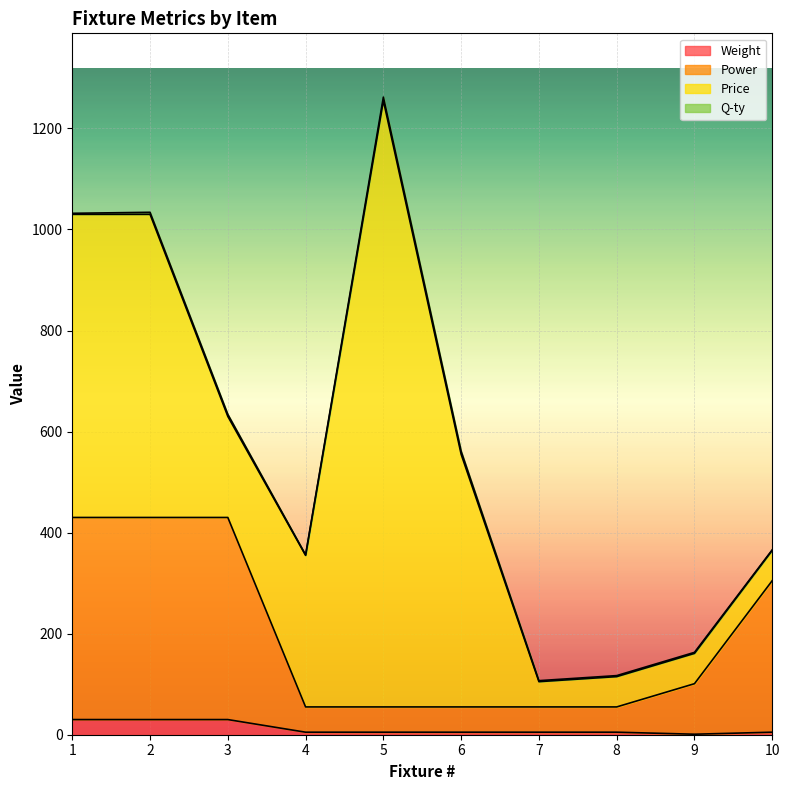

Where does the Power series first go above 101?

1